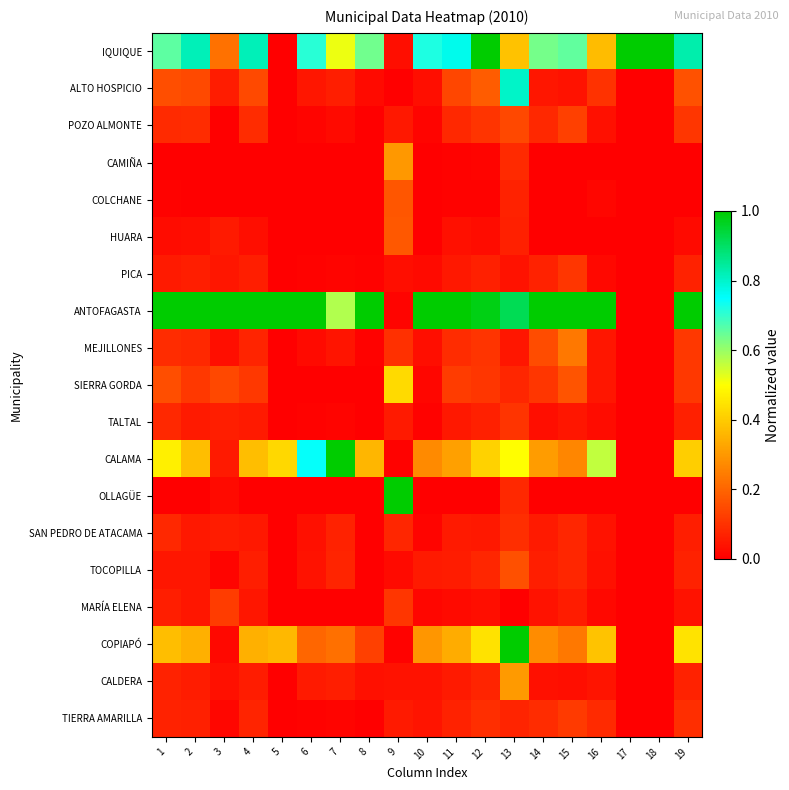

What is the total value across all series at 13?

4.9